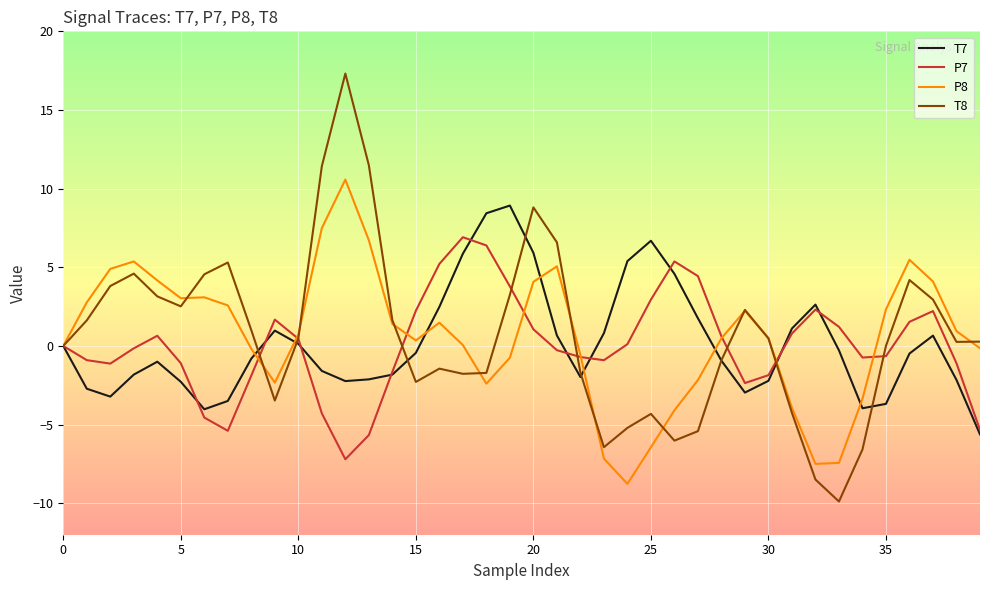

What is the greatest value displayed?

17.3